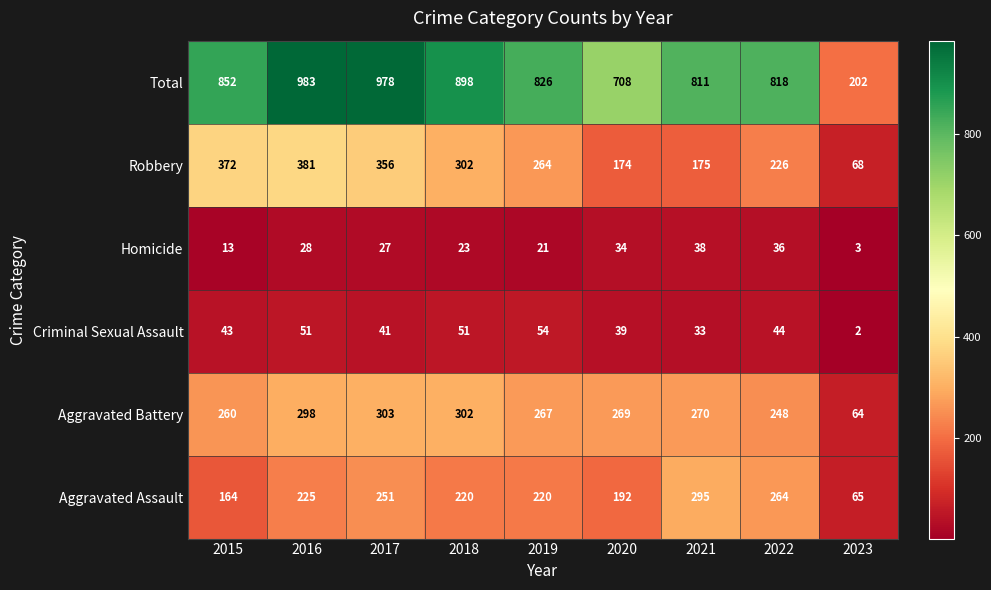

What is the sum of all Robbery values?

2318